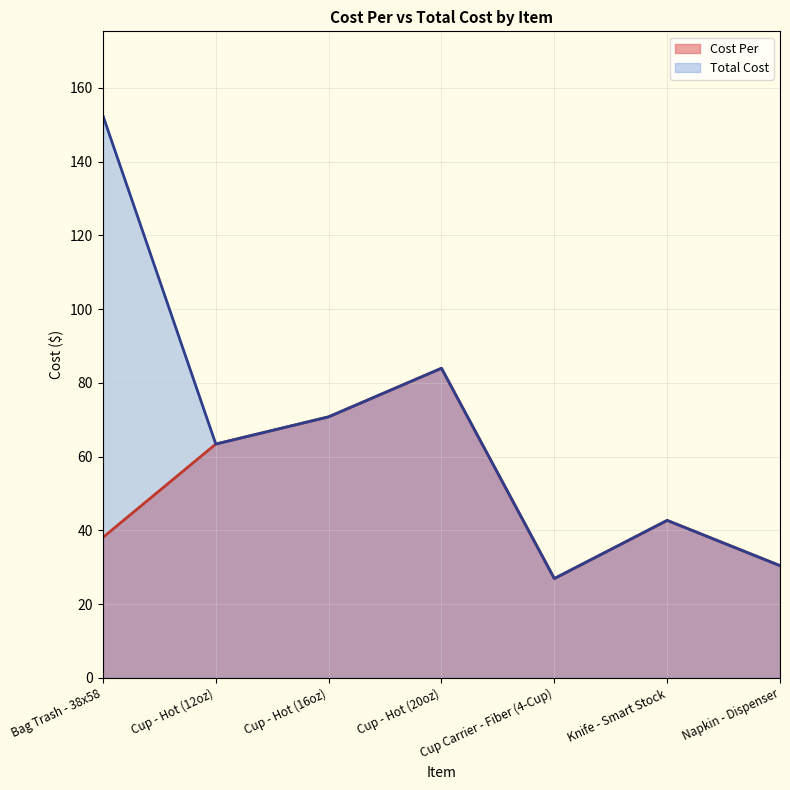

True or false: Cost Per and Total Cost cross at least once.

False